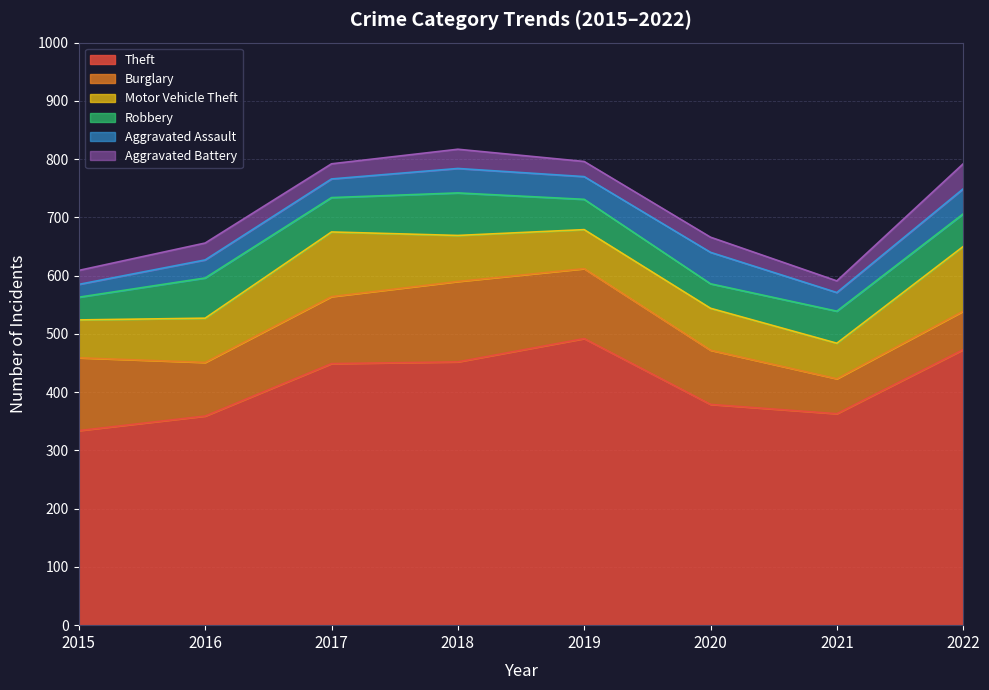

Rank the series at 2015 from lowest to highest value.

Aggravated Assault, Aggravated Battery, Robbery, Motor Vehicle Theft, Burglary, Theft